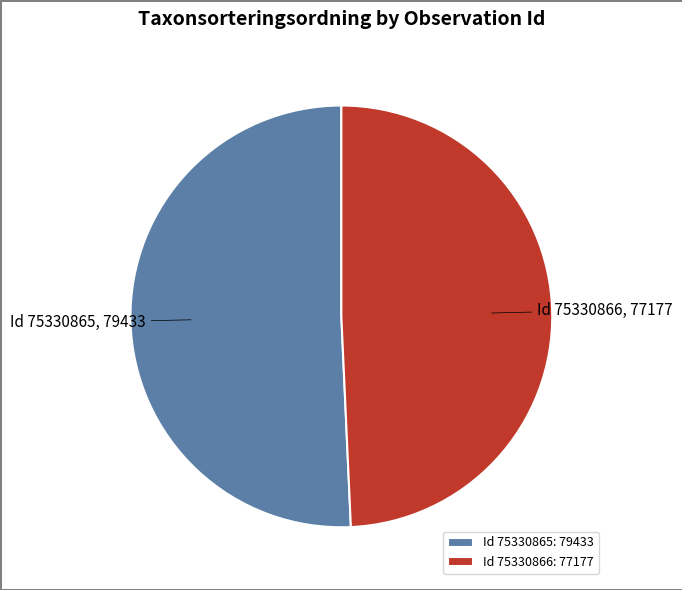

How many slices are in this pie chart?

2